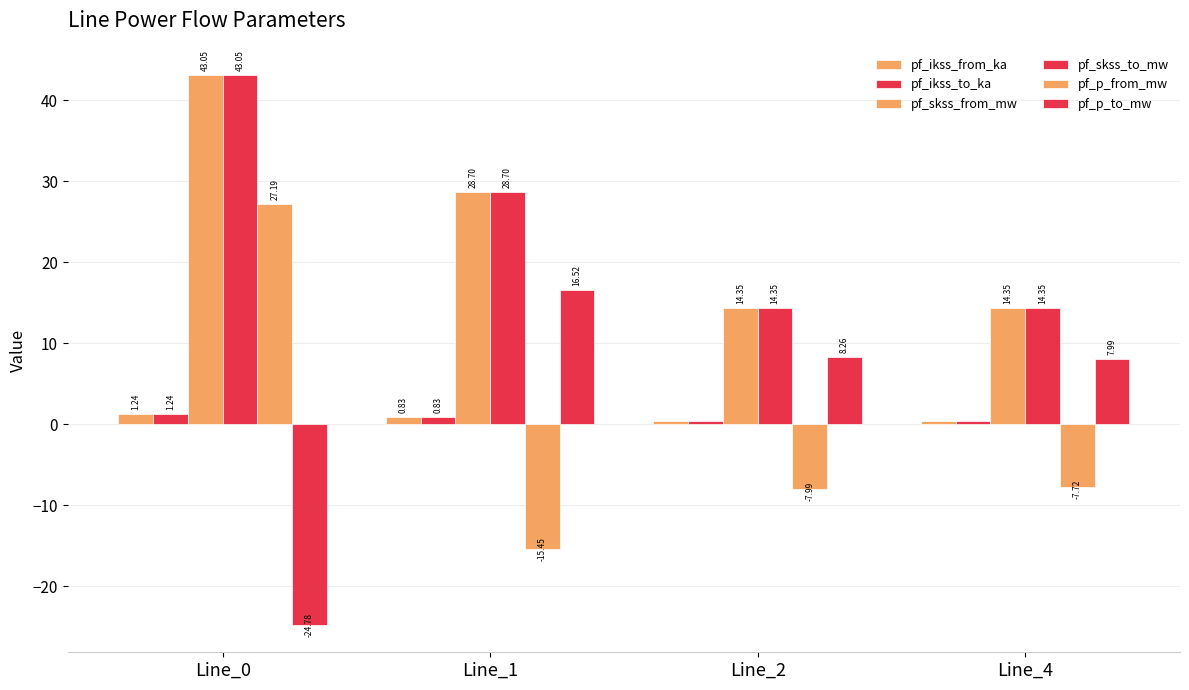

Does the chart contain any negative values?

Yes